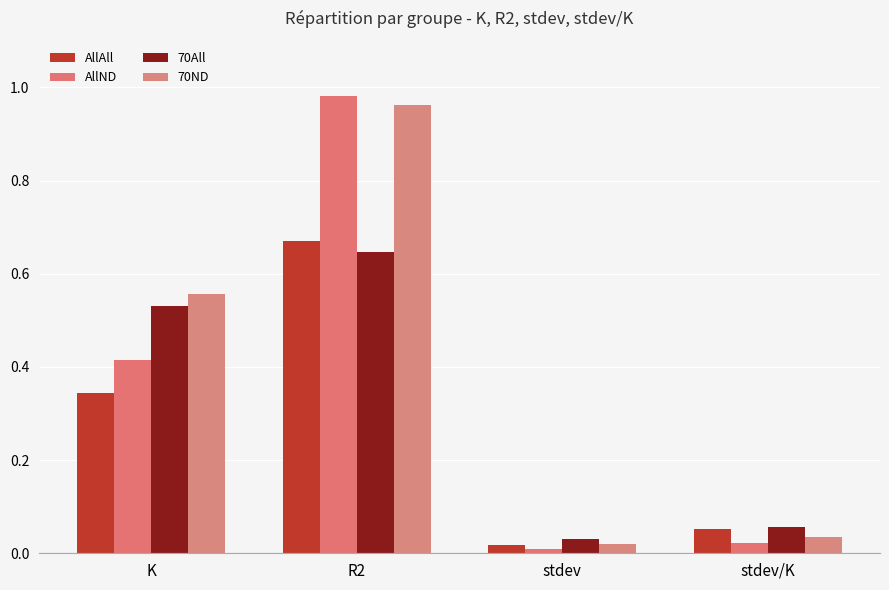

What is the label of the 1st bar from the left?

K